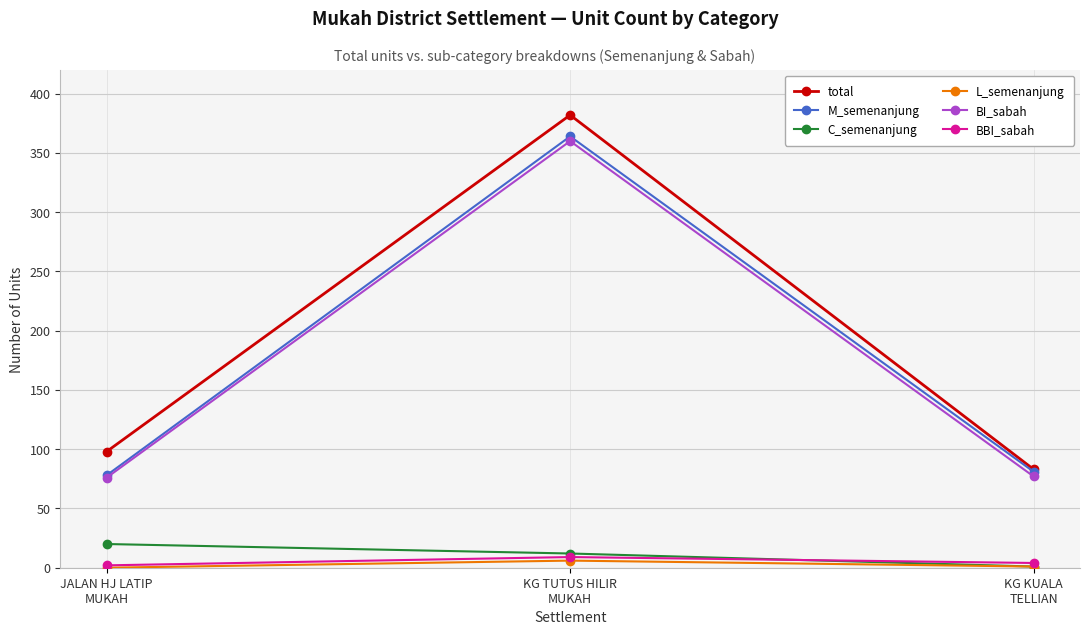

What is the difference between the maximum and minimum values in the BBI_sabah series?

7